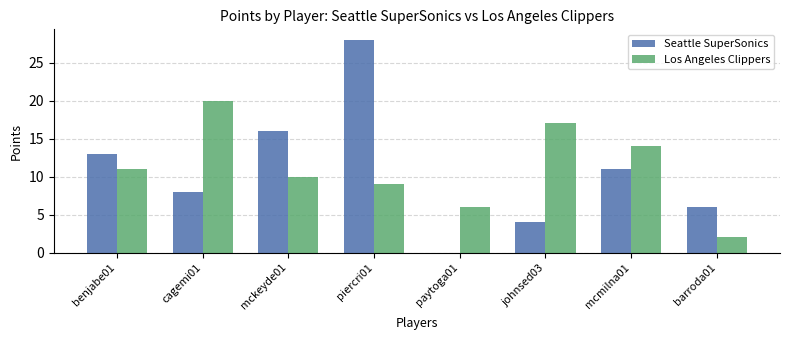

At which label is Seattle SuperSonics closest to 14?

benjabe01